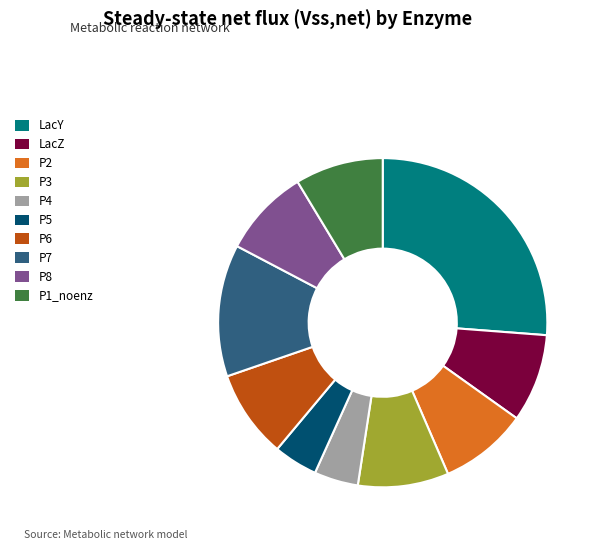

How many segments does this pie chart have?

10